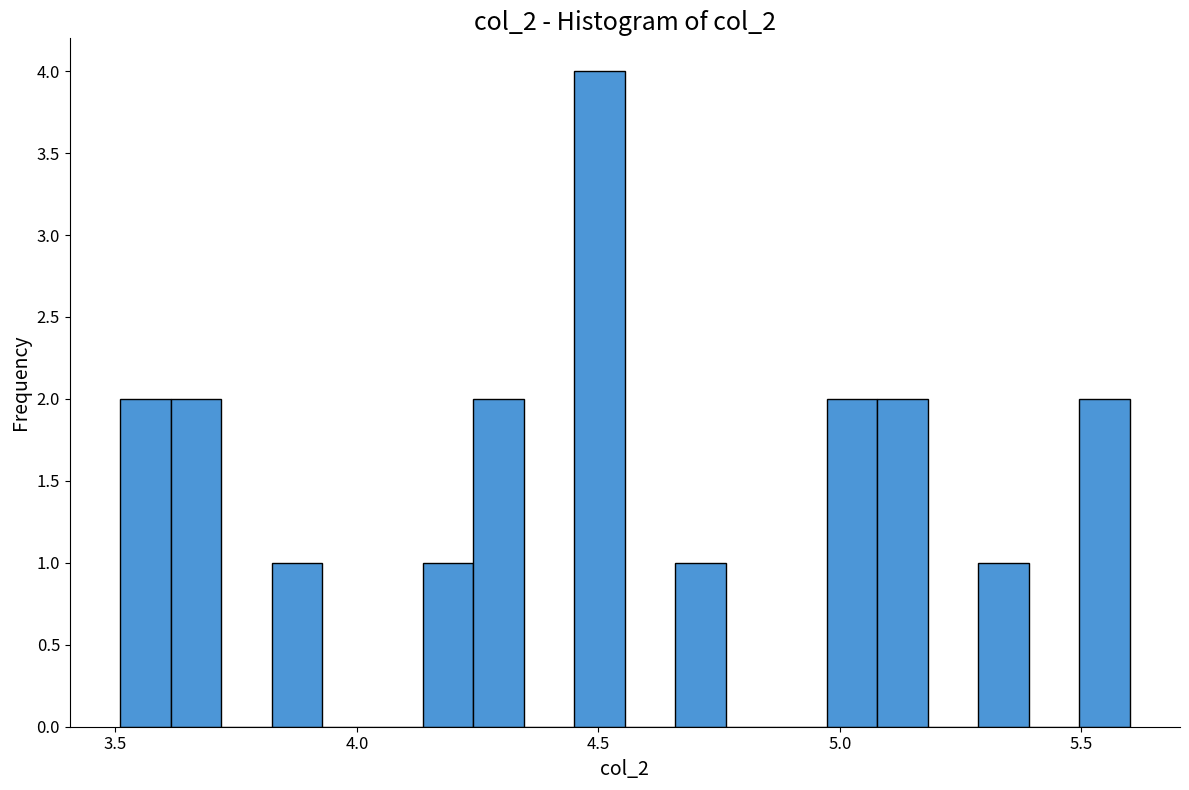

Read against the x-axis, roughly where is the centre of the tallest bar?

4.50